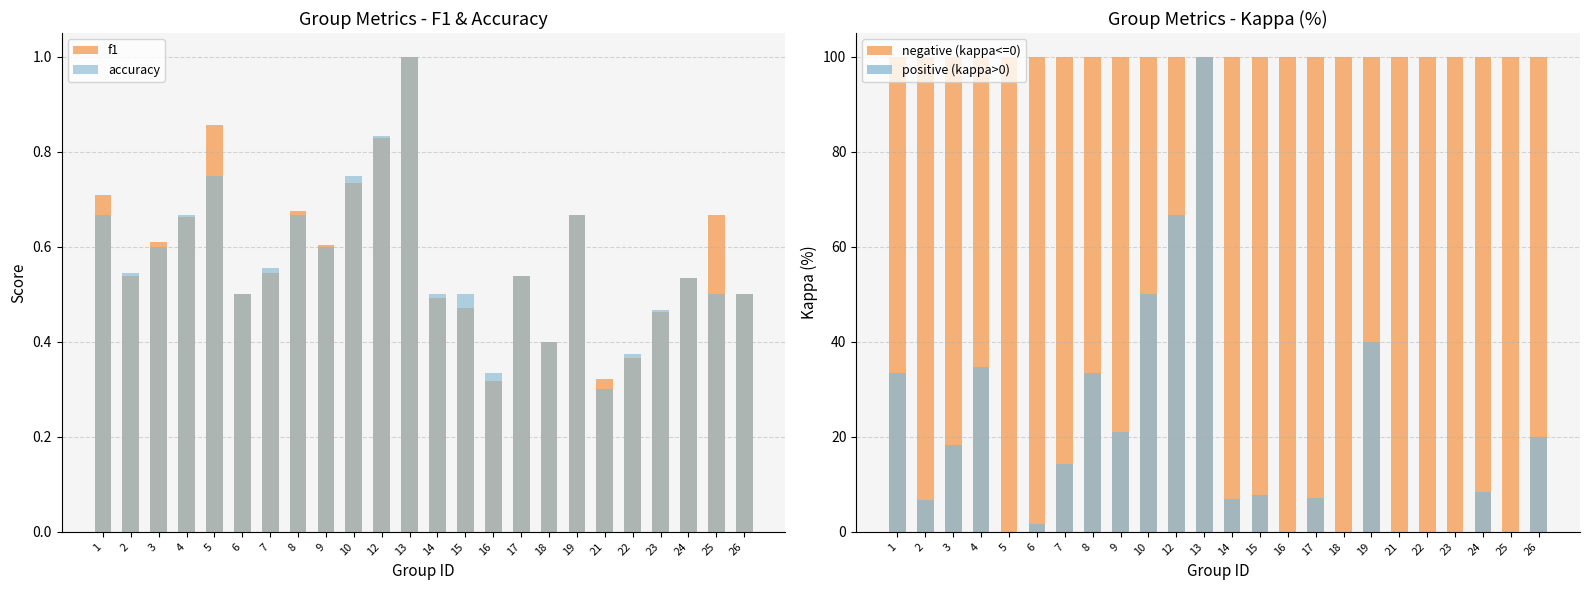

At which category is the sum across all series the highest?

13